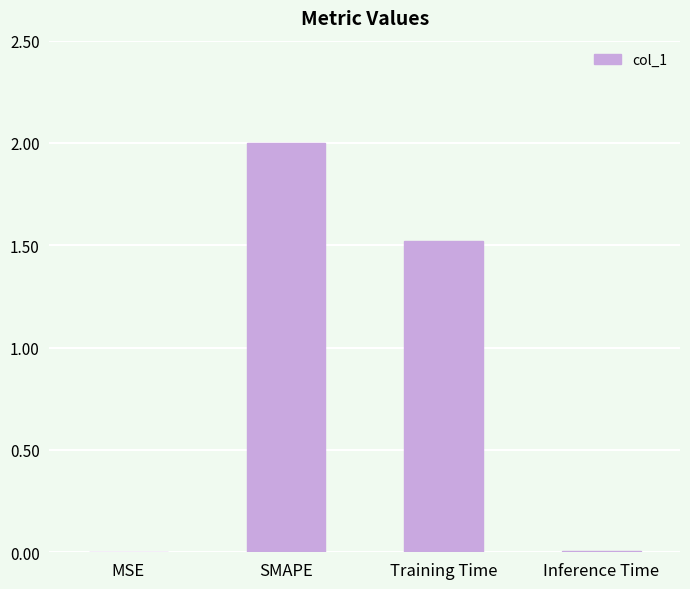

What is the difference between the values at Training Time and Inference Time?

1.5